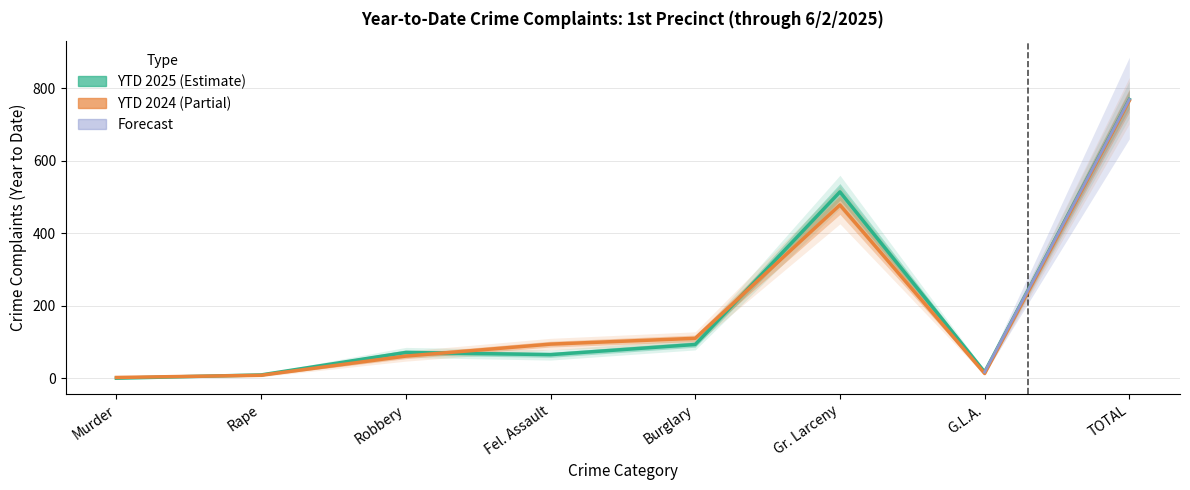

What is the sum of all YTD 2025 values?

1538